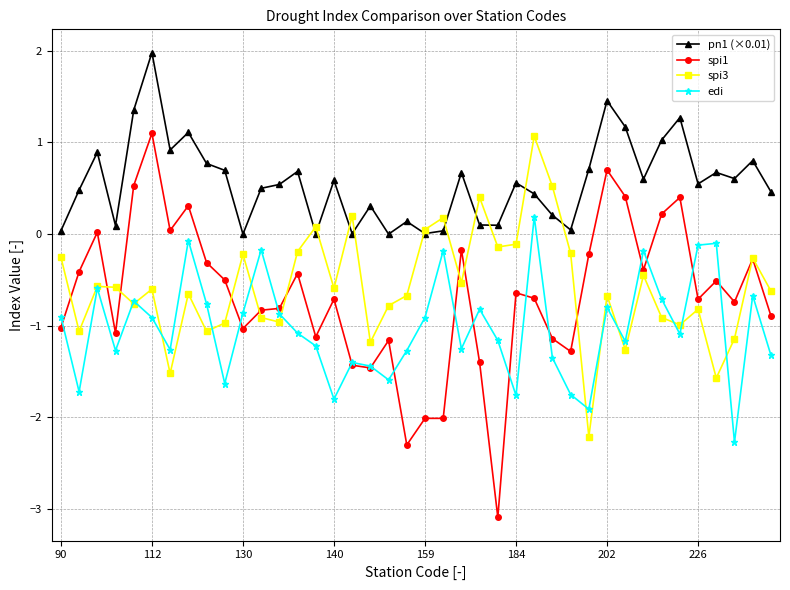

True or false: pn1 (×0.01) and spi1 cross at least once.

False